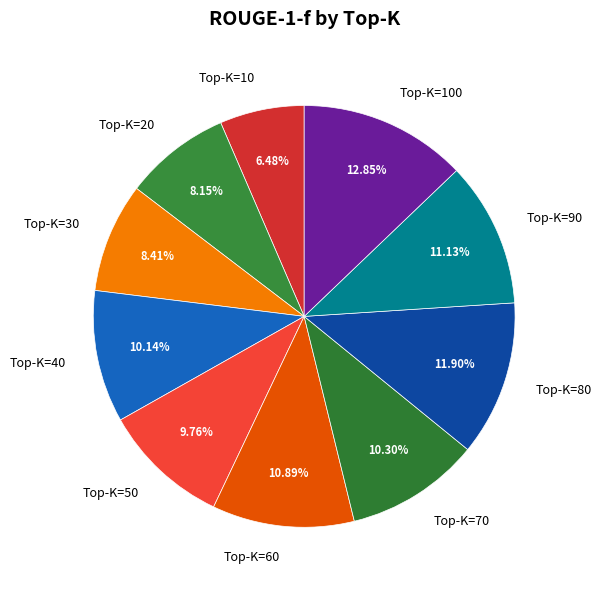

Does any single category account for the majority?

No